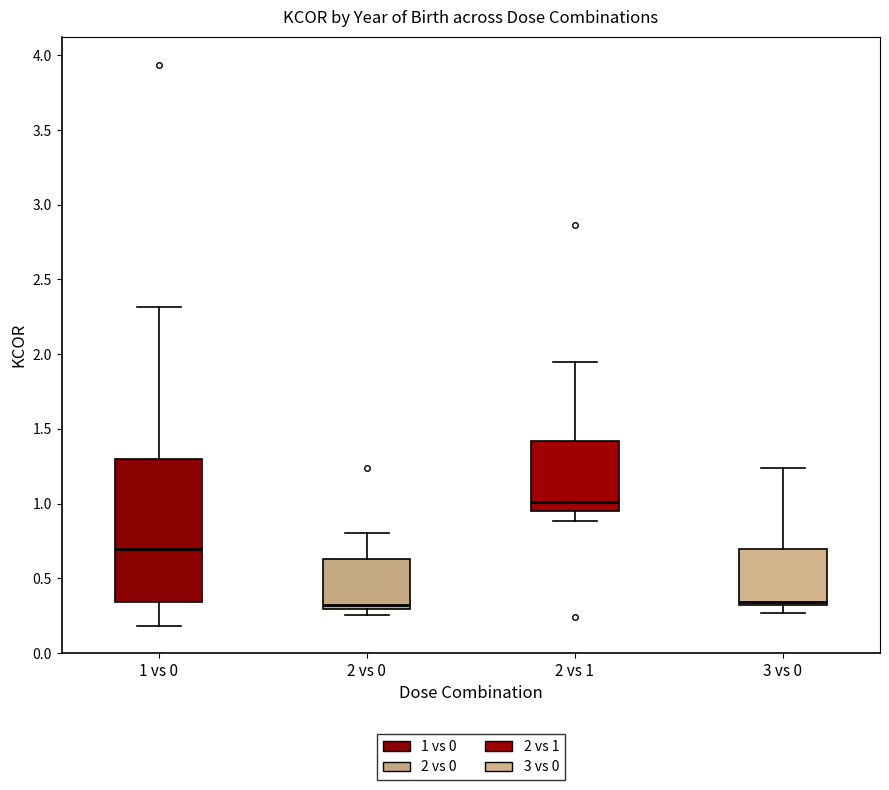

Which box is the tallest, from its lower edge to its upper edge?

1 vs 0